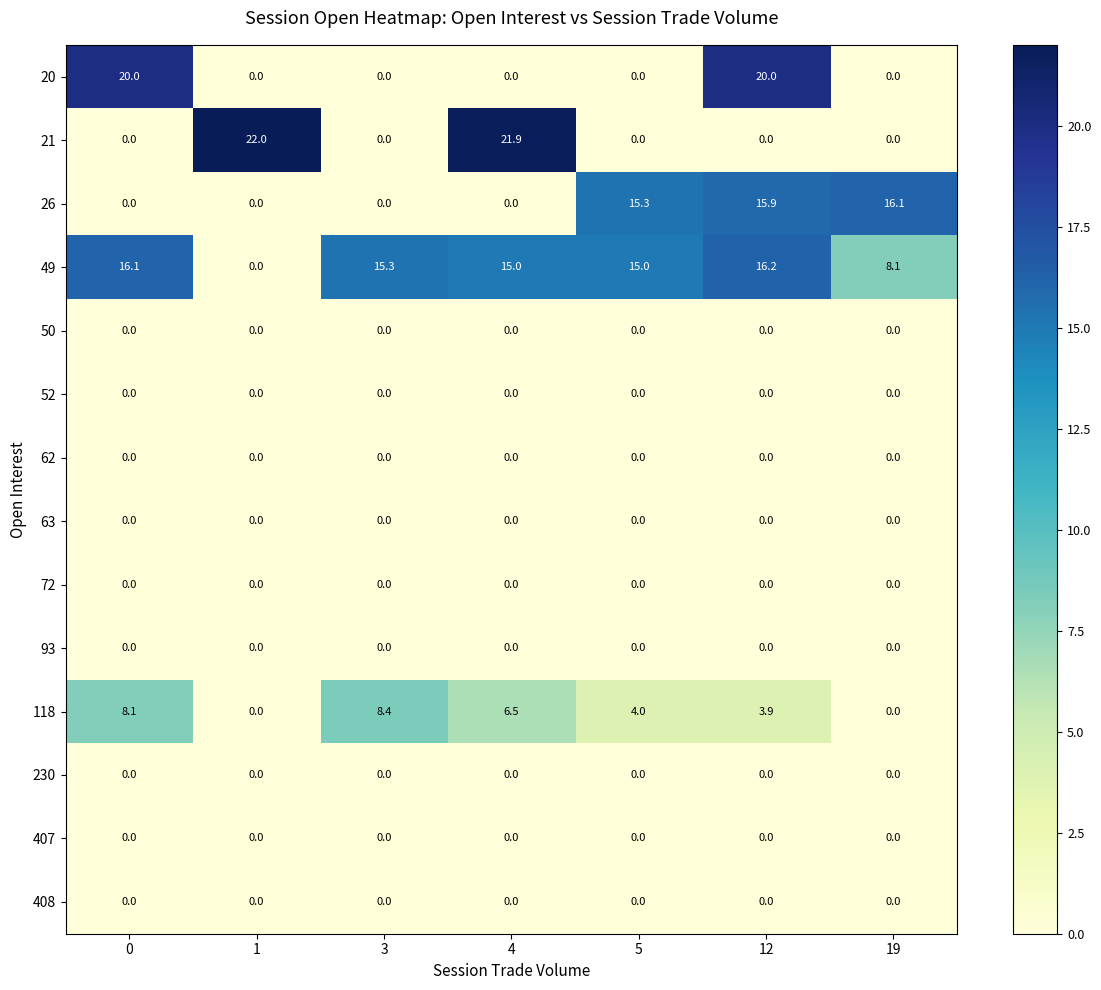

Which series has the largest total across all categories?

49